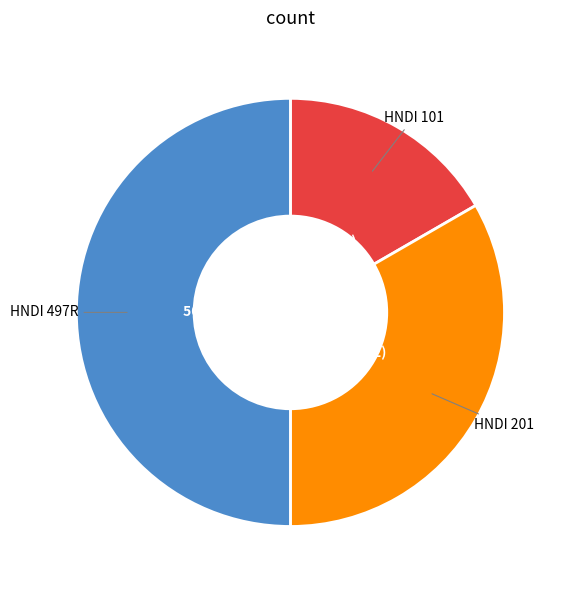

To the nearest percent, what is the difference between the largest and smallest slice percentages?

33%